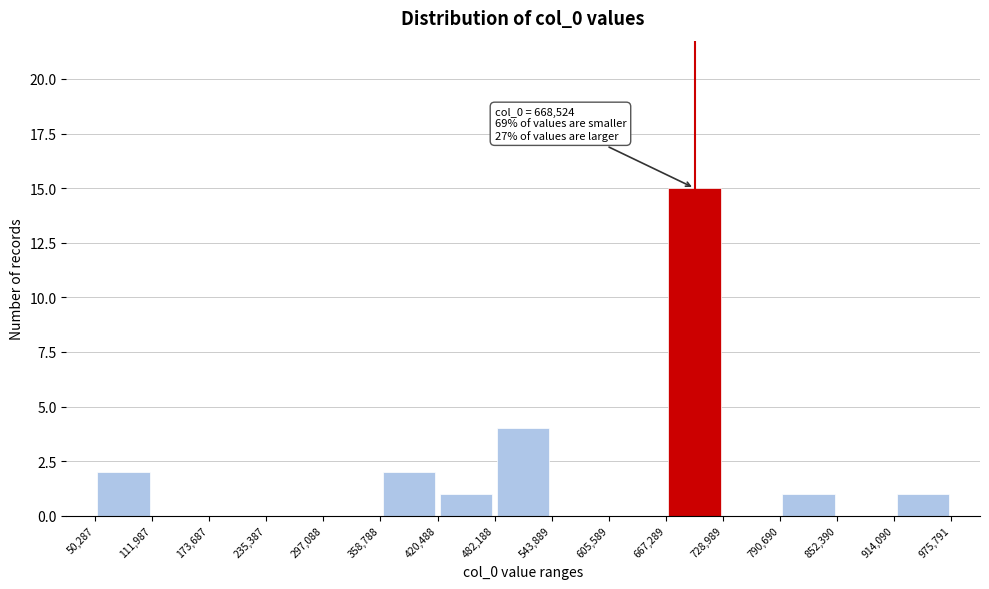

Over which range of the x-axis is the bar tallest?

667,289 to 728,989